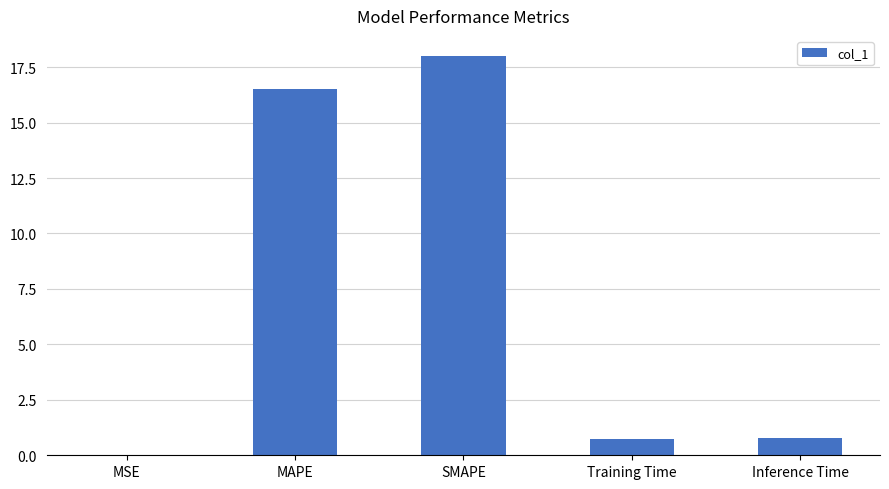

Count the number of categories in the chart.

5